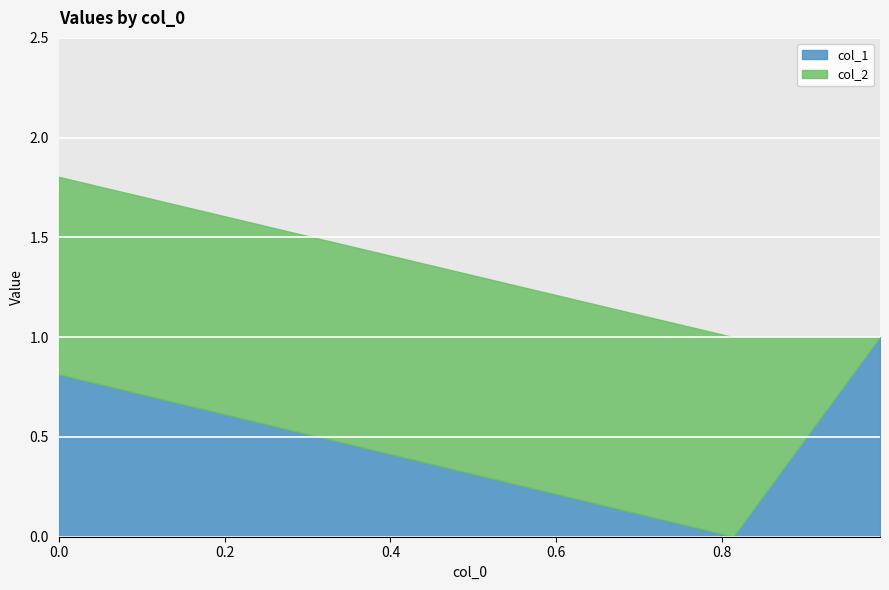

Reading left to right, extract all data points from this chart.

0=0.8	0.8135890635254187=0.0	0.9902279368770974=1.0